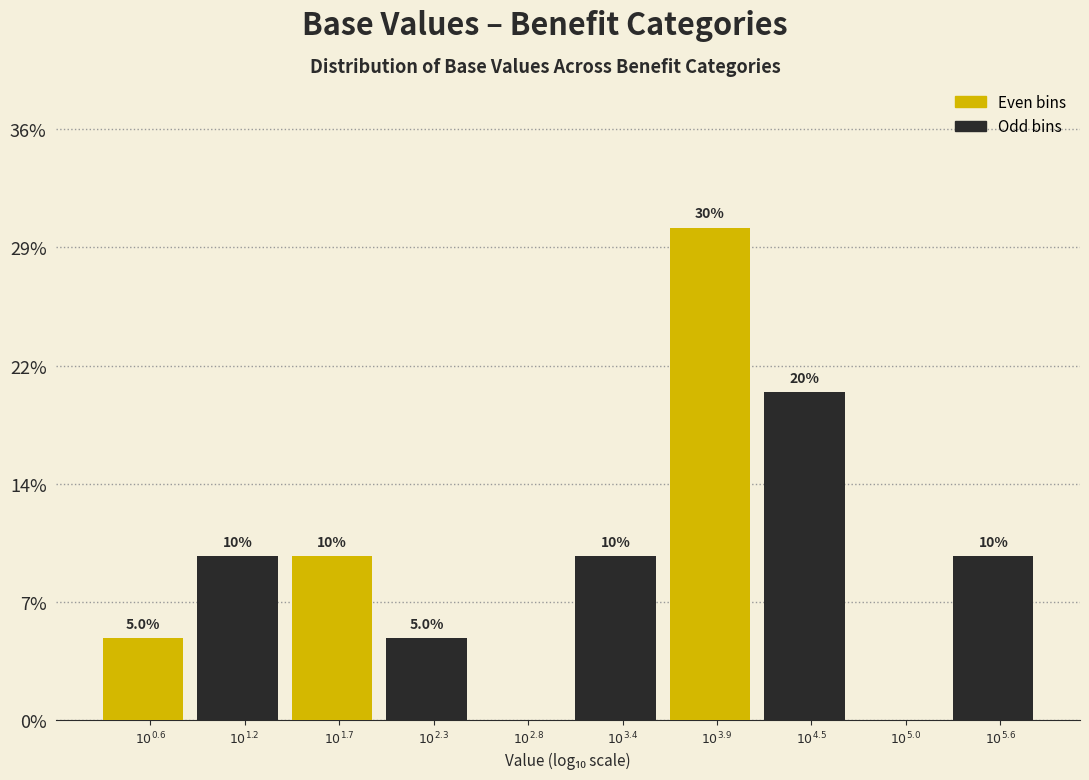

Are the bars horizontal?

No